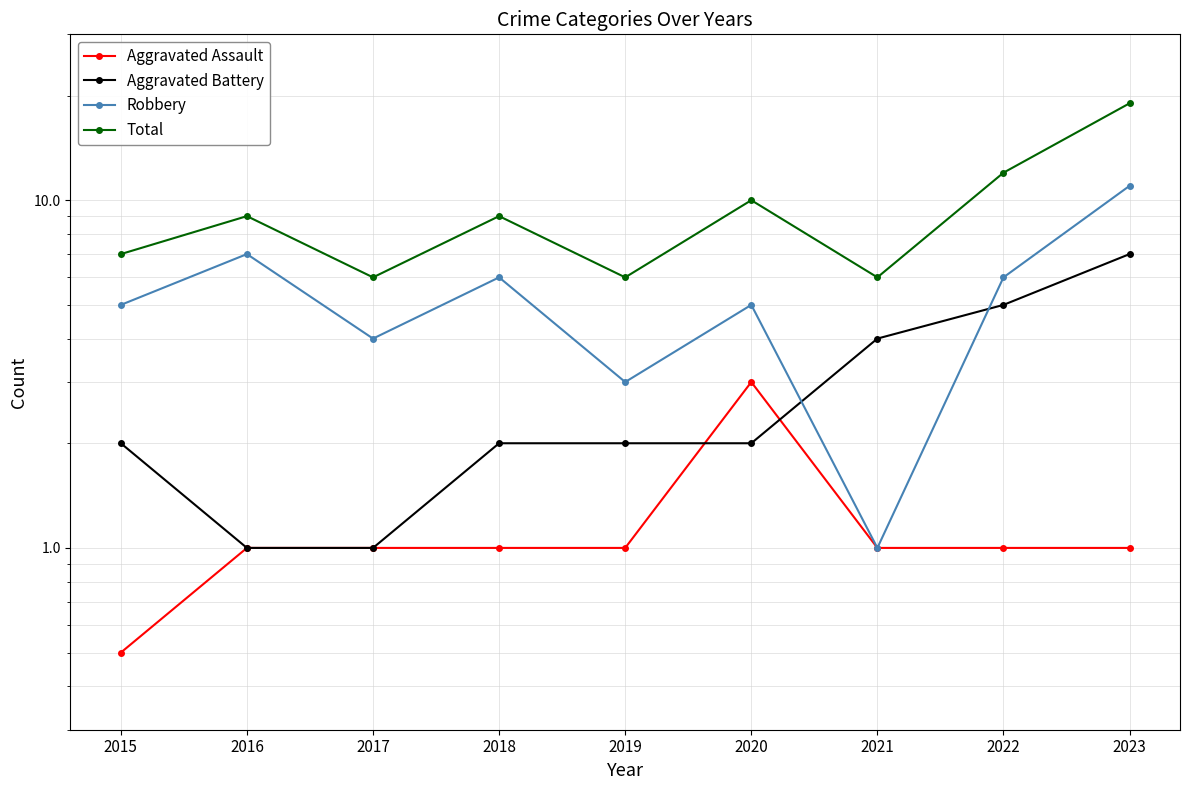

Is it true that Aggravated Assault equals 0.7 at 2015?

False